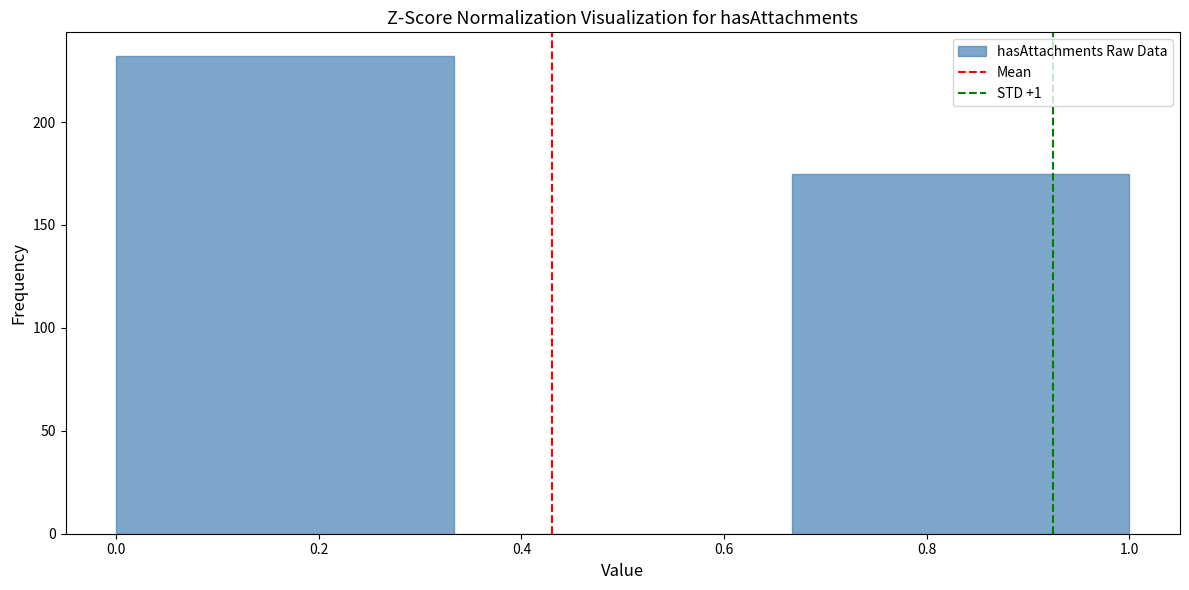

What is the height of the bar covering 0.00 to 0.34 on the x-axis? Neither the bar edges nor the heights are printed on the chart, so give them approximately, as read against the axes.

230